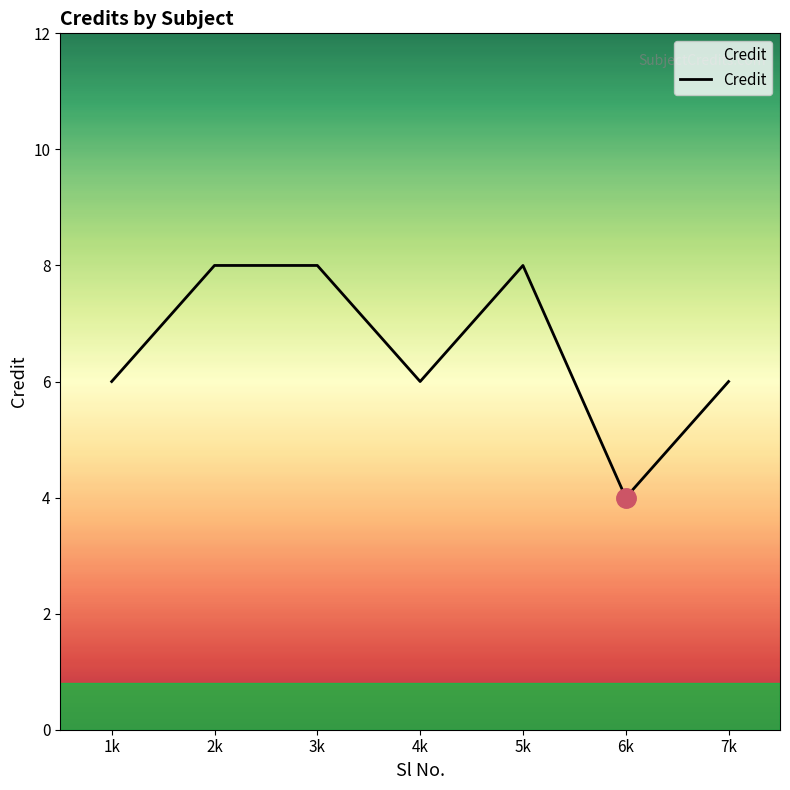

The value at 7k is 3. True or false?

False